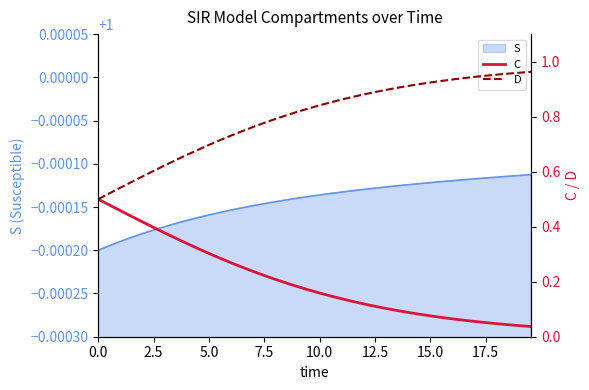

Is the value of C at 15.0 greater than the value of D at 10?

No